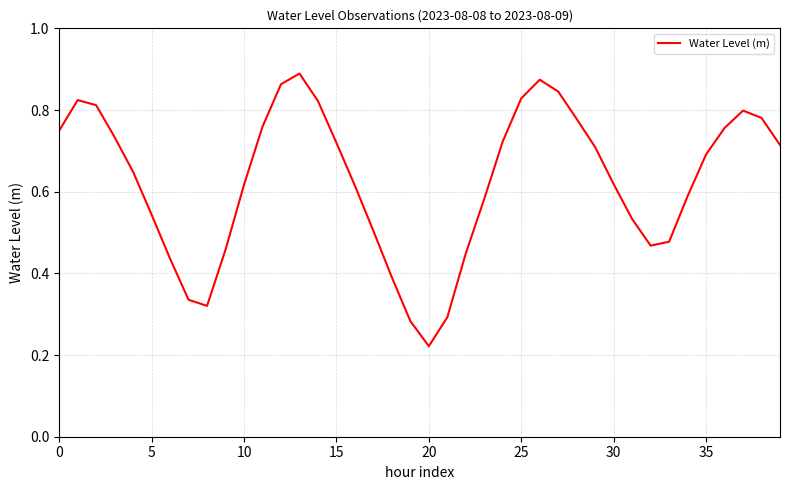

Does the chart display data point markers on the line(s)?

No